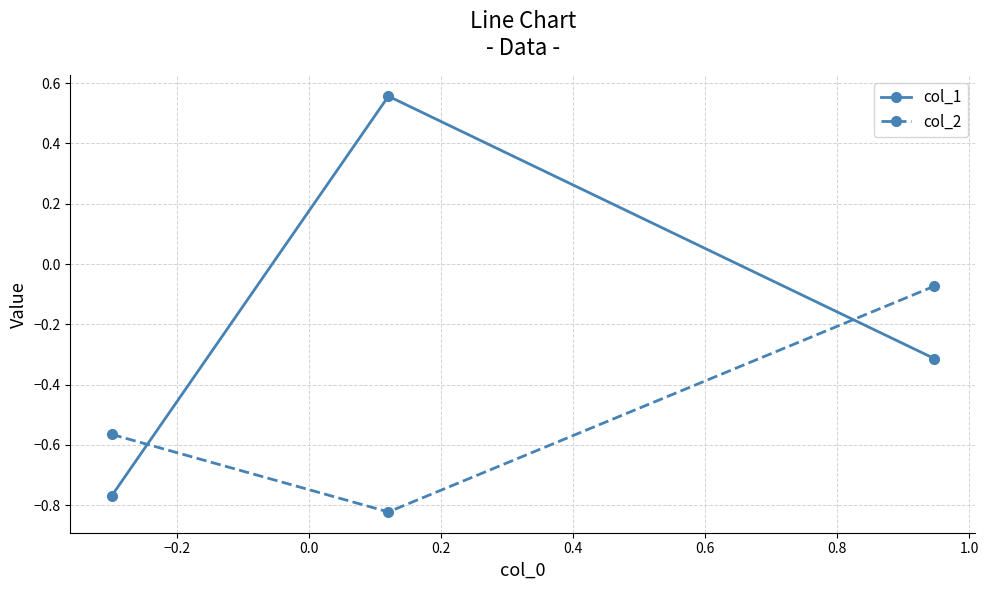

What is the value of the col_1 point at the 3rd from the left?

-0.3